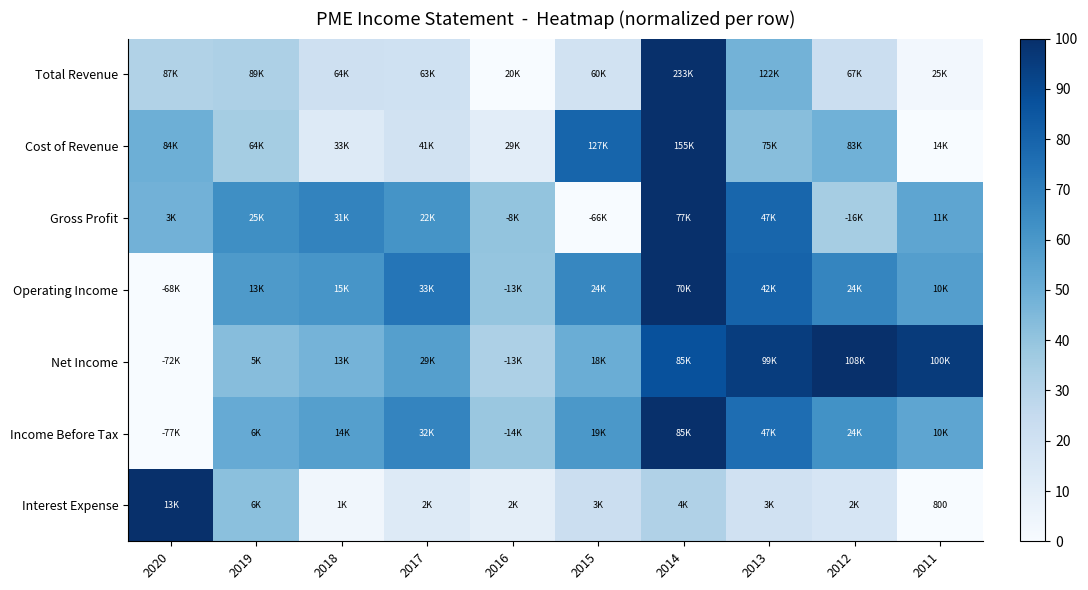

Which has a higher value, 2014 or 2016?

2014